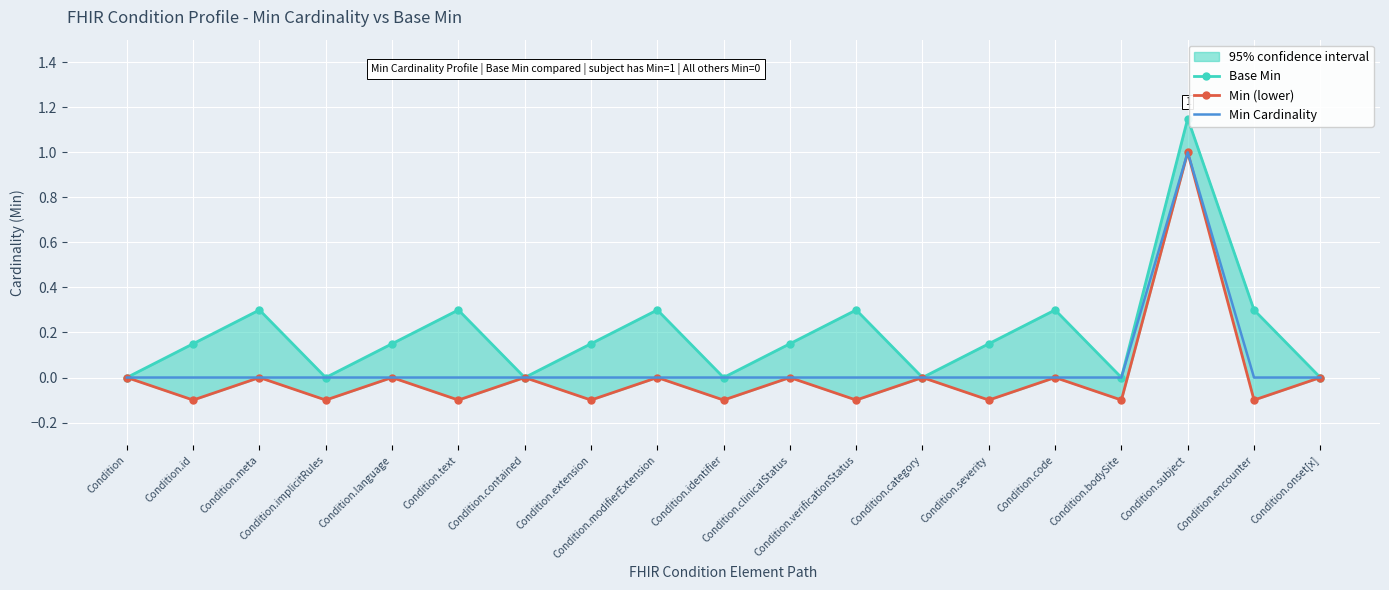

Is the value of Min (lower) at Condition.modifierExtension greater than the value of Base Min at Condition.onset[x]?

No